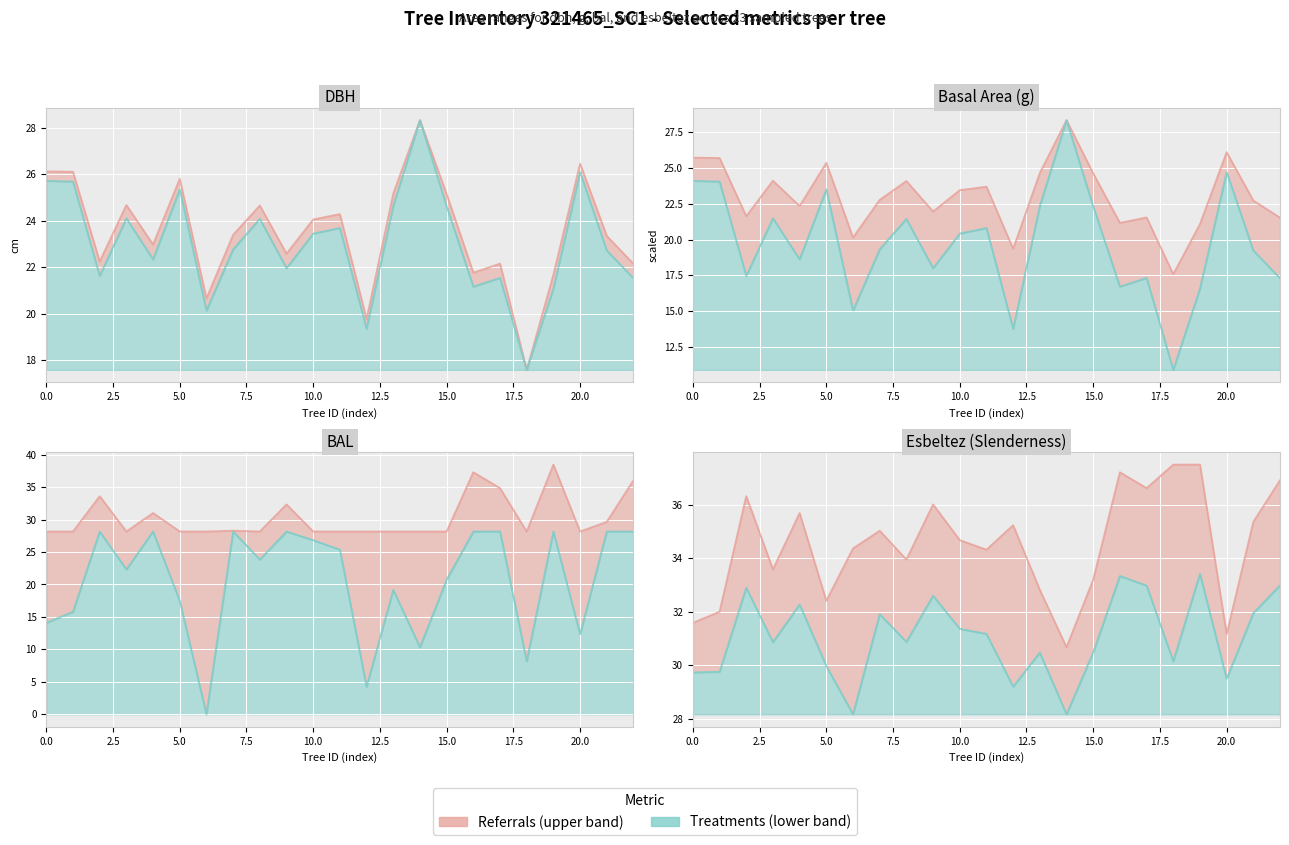

How many interior local valleys does the esbeltez series have?

7